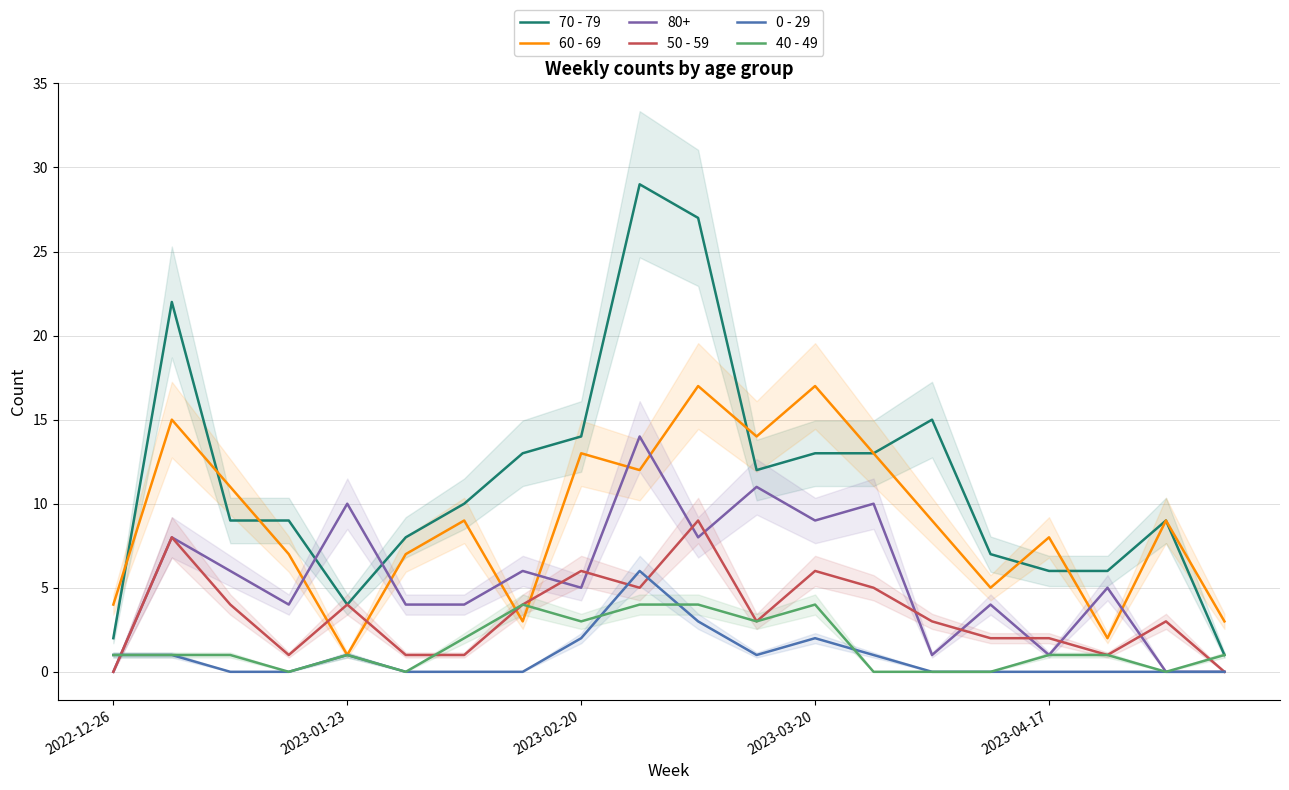

Rank the series by their maximum value, from highest to lowest.

70 - 79, 60 - 69, 50 - 59, 0 - 29, 40 - 49